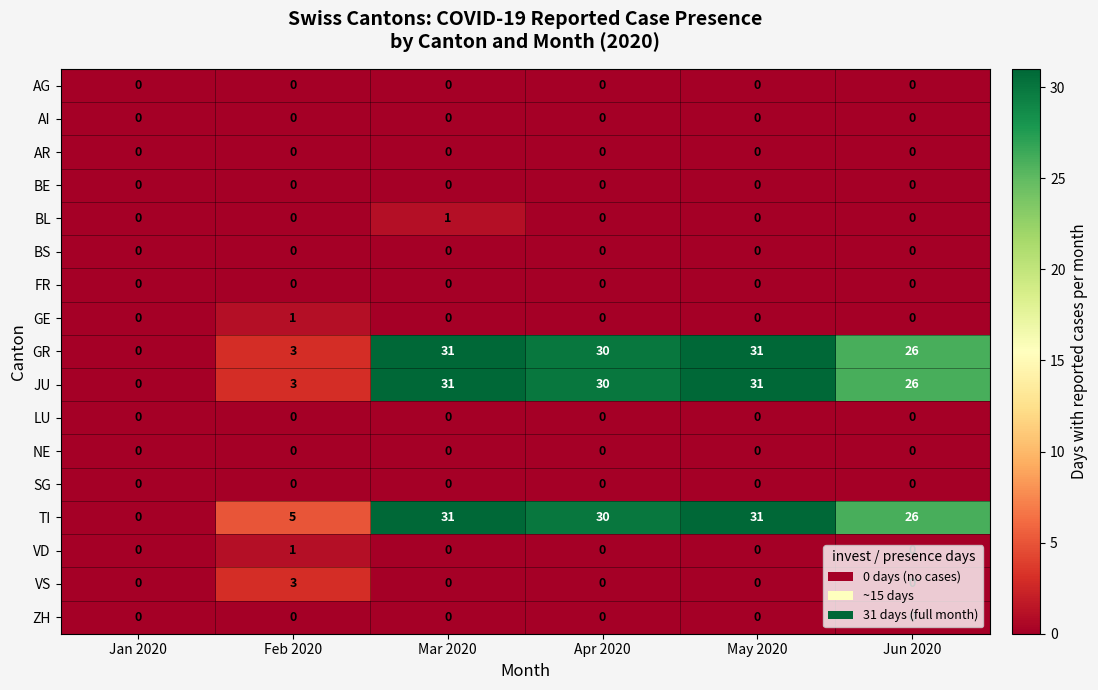

What is the spread (max minus min) of values at Feb 2020?

5